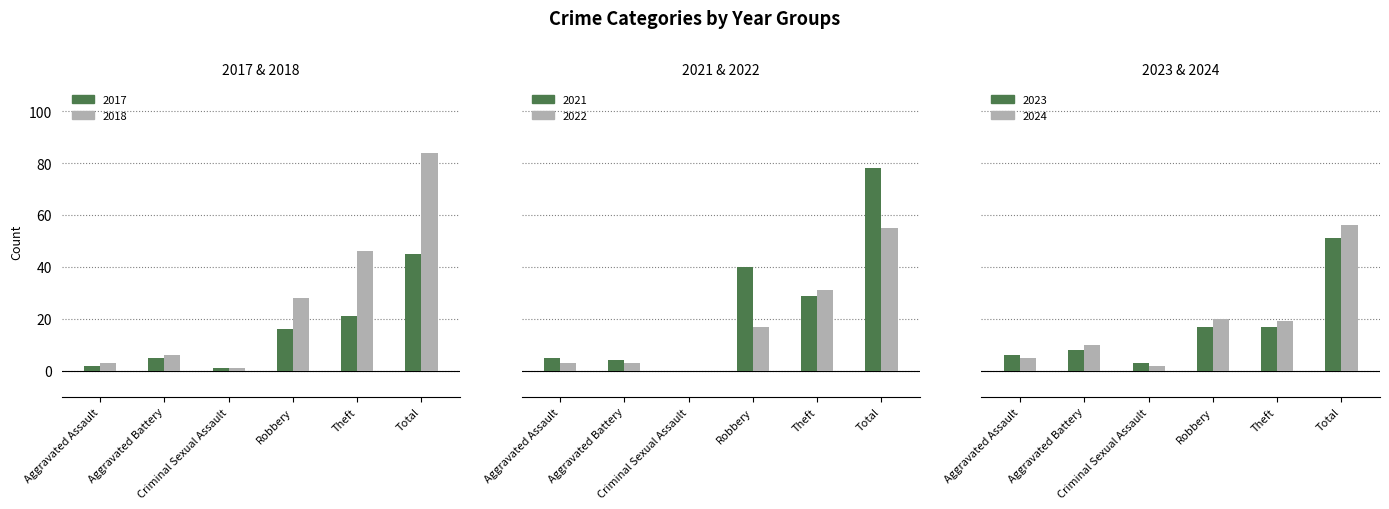

How many data points in 2024 are less than 19?

3